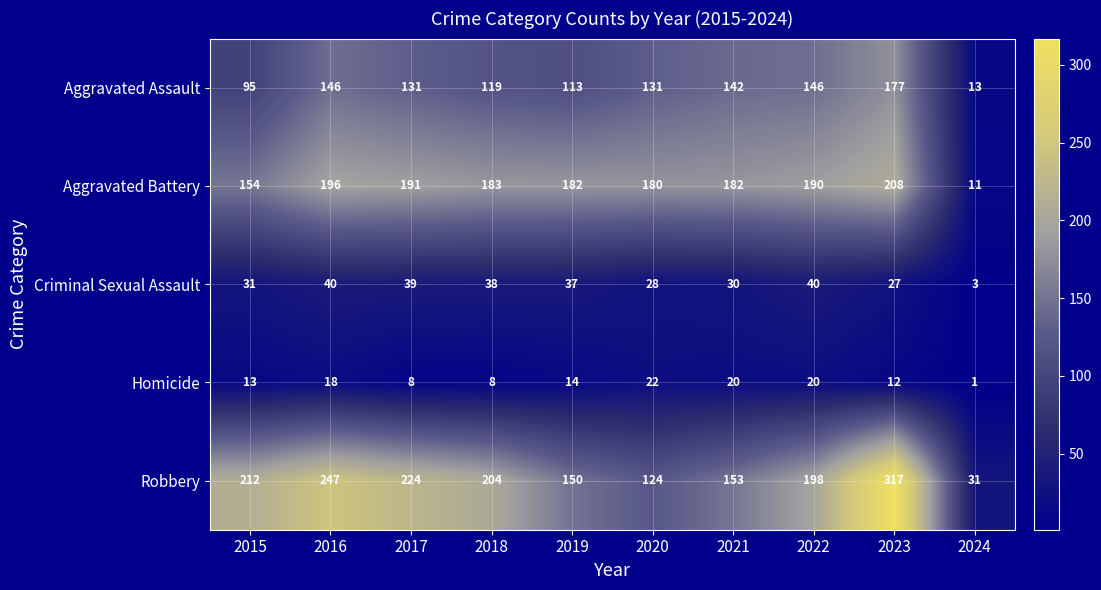

At which label is Aggravated Assault closest to 95?

2015